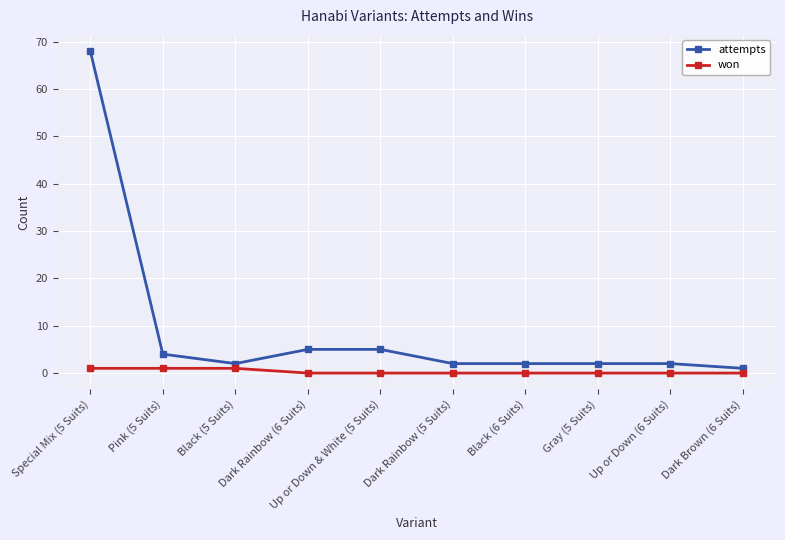

Rank the series by their maximum value, from lowest to highest.

won, attempts